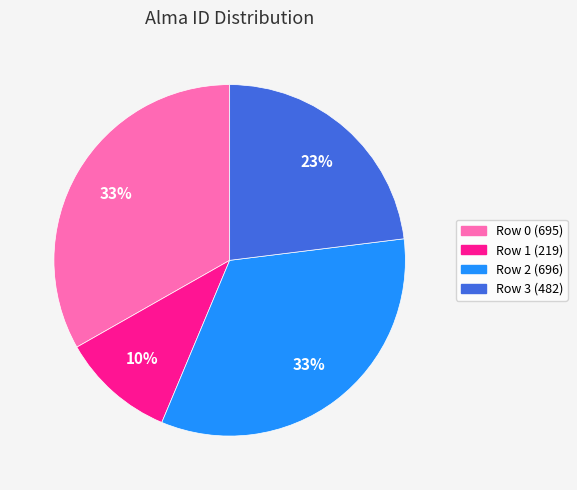

To the nearest percent, what percentage of the pie is Row 2 (696)?

33%